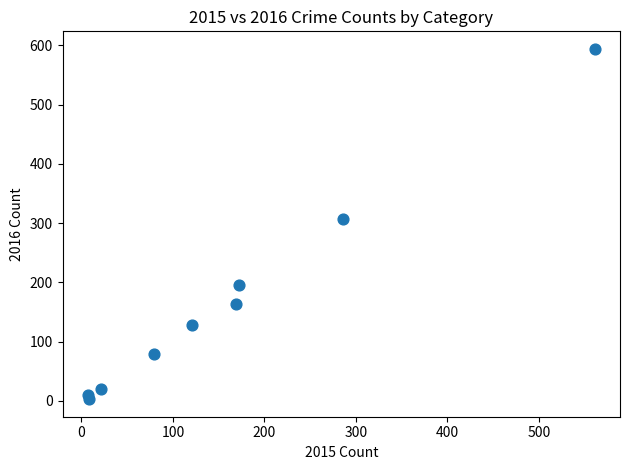

What Y value in the scatter plot is closest to 298?

307